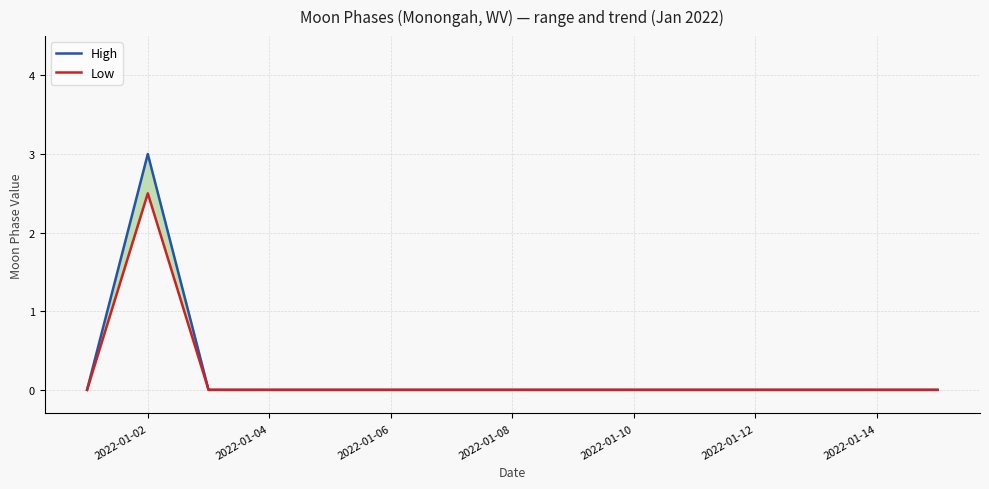

Between 2022-01-12 and 2022-01-14, which series saw the biggest shift?

High